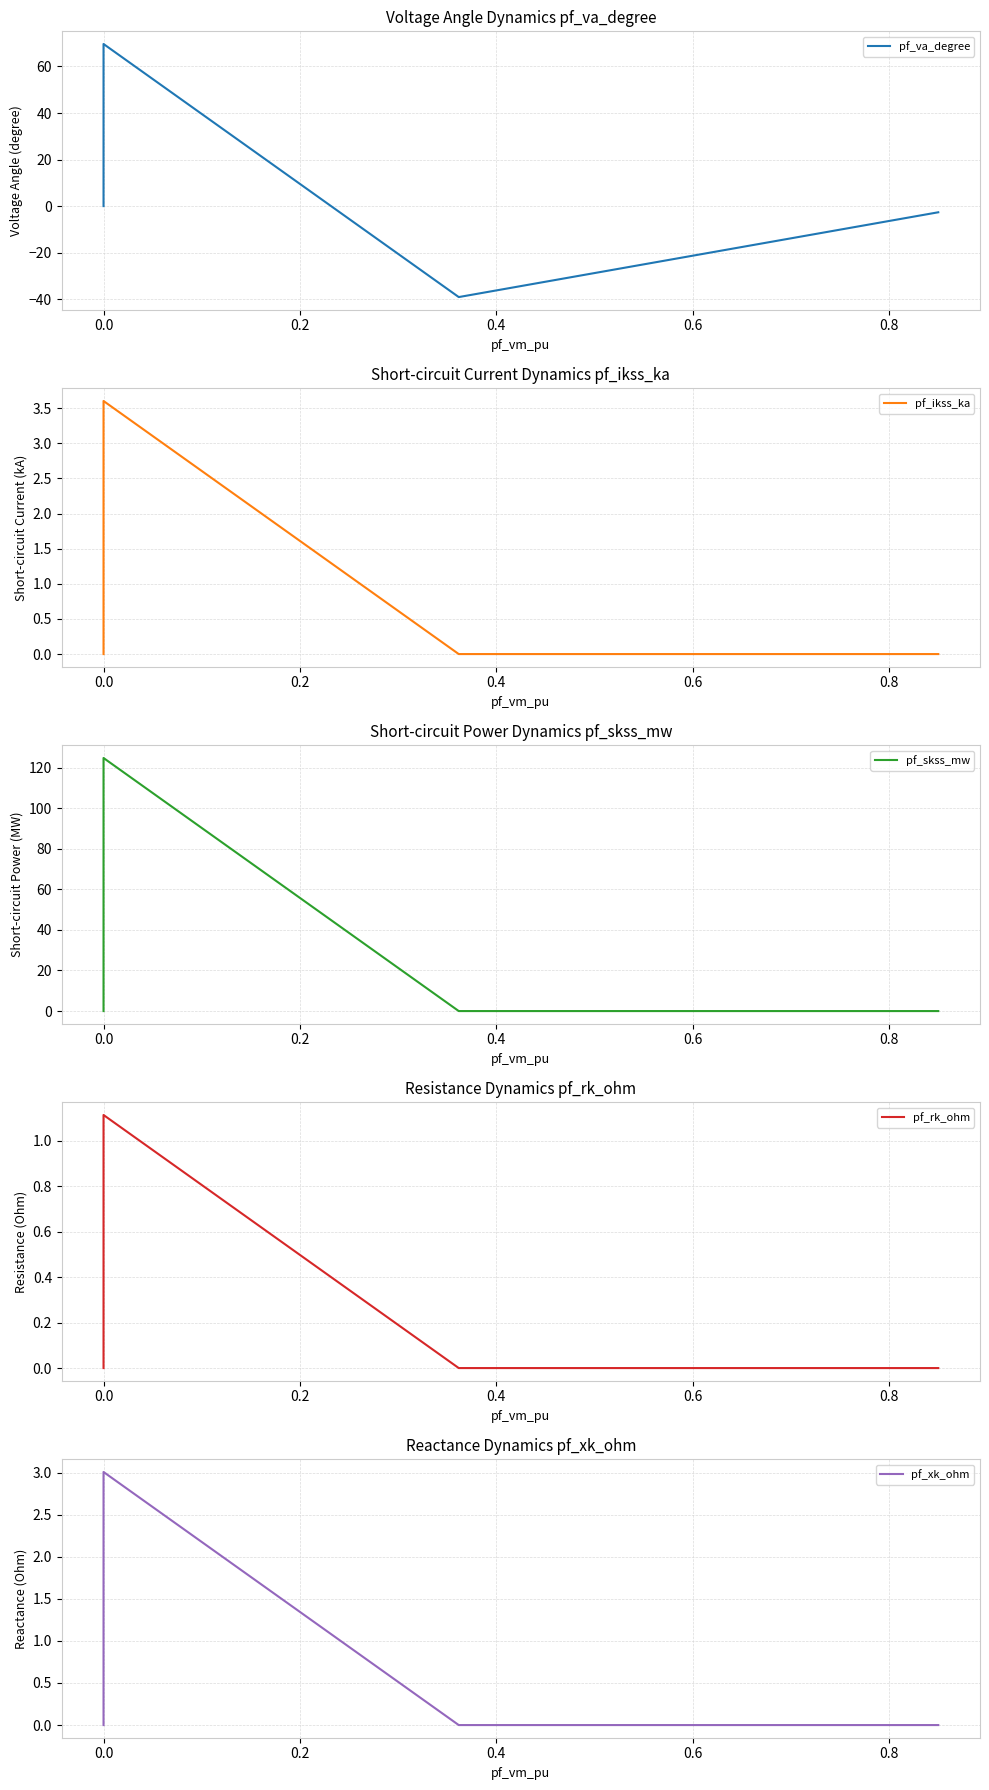

True or false: pf_skss_mw and pf_xk_ohm intersect in this chart.

False